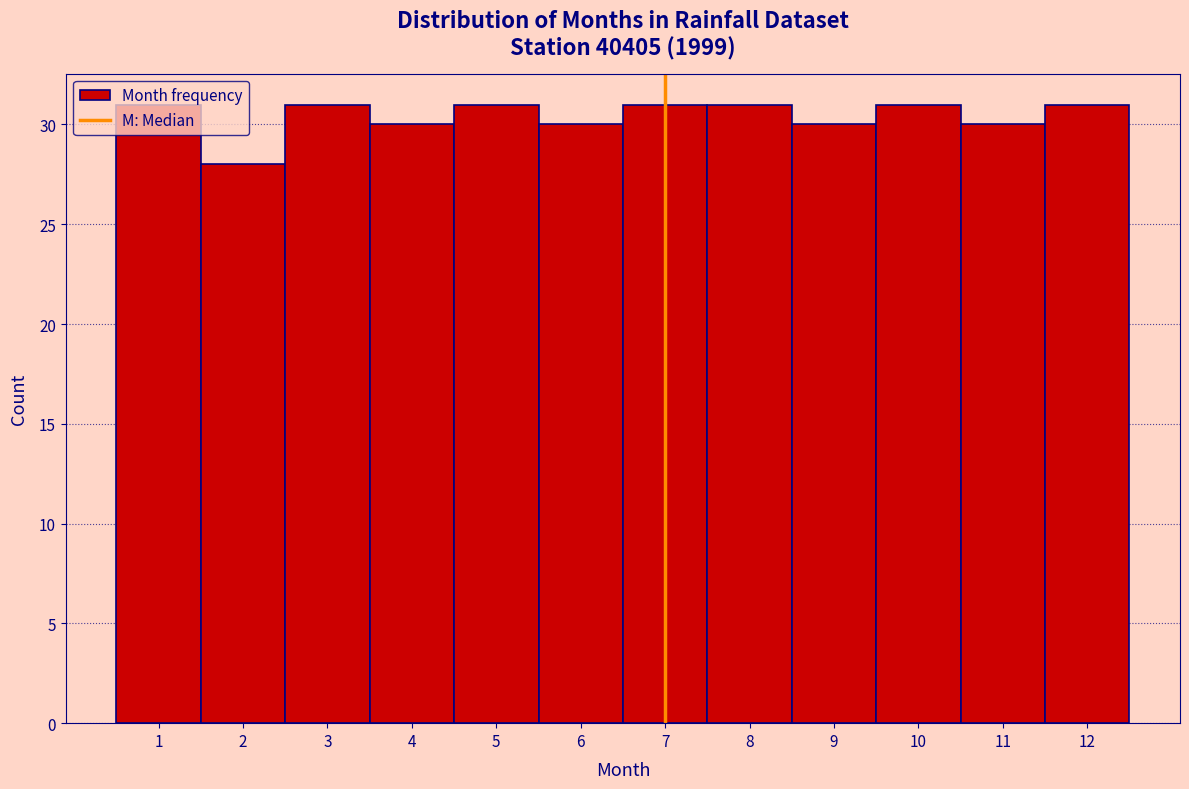

How tall is the bar that spans 11.5 to 12.5 on the x-axis? The values are not printed on the chart, so give them approximately, as read against the axis.

31